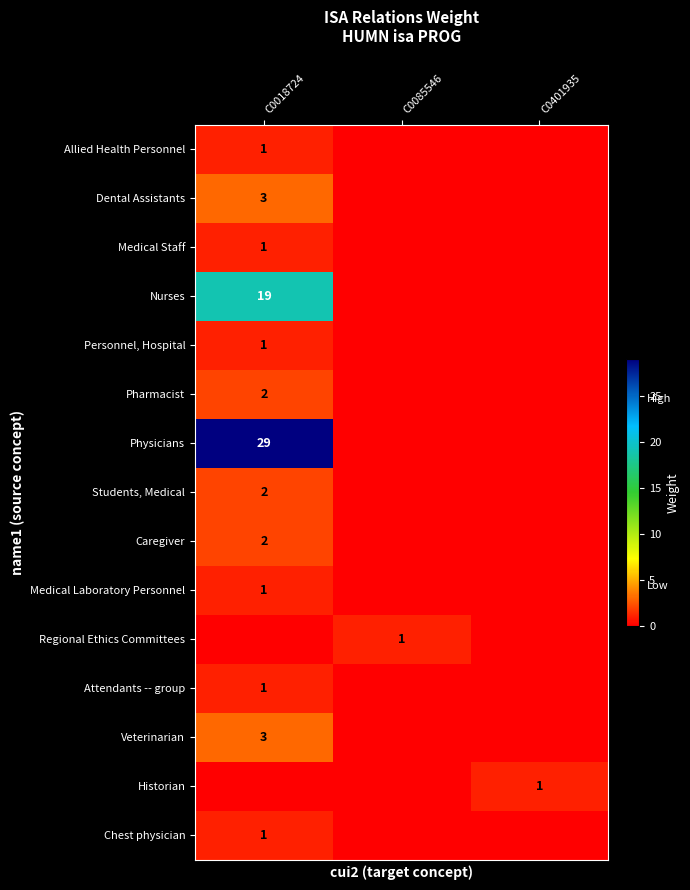

What is the difference between the highest and lowest values at C0018724?

29